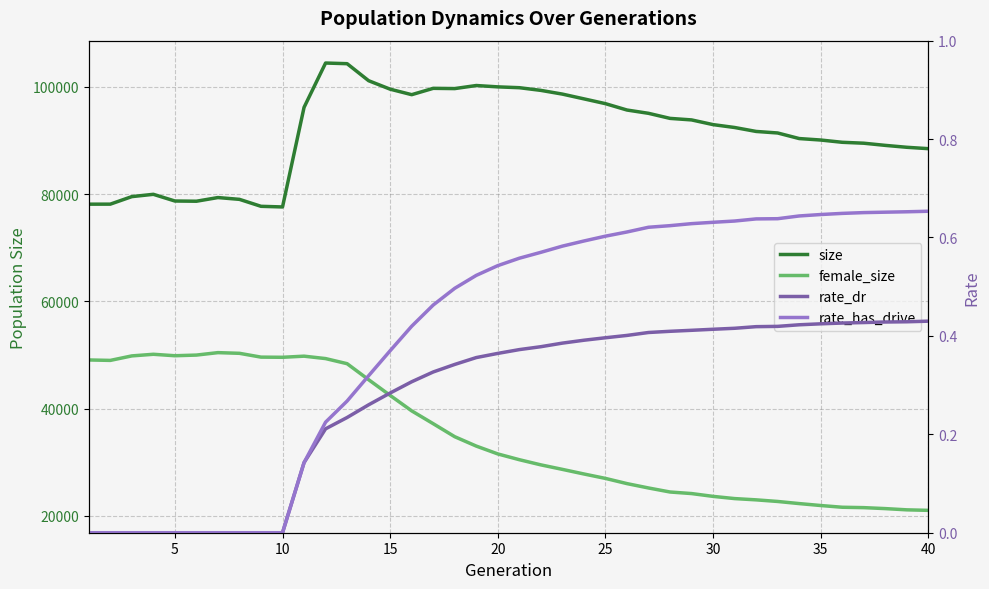

What is the difference between the maximum and second lowest values in the size series?

26712.0